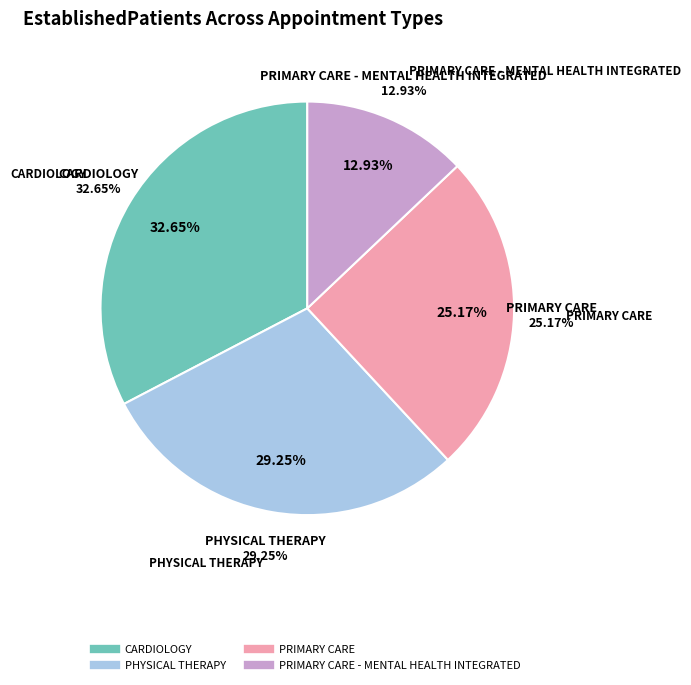

Does CARDIOLOGY account for over 50% of the chart?

No